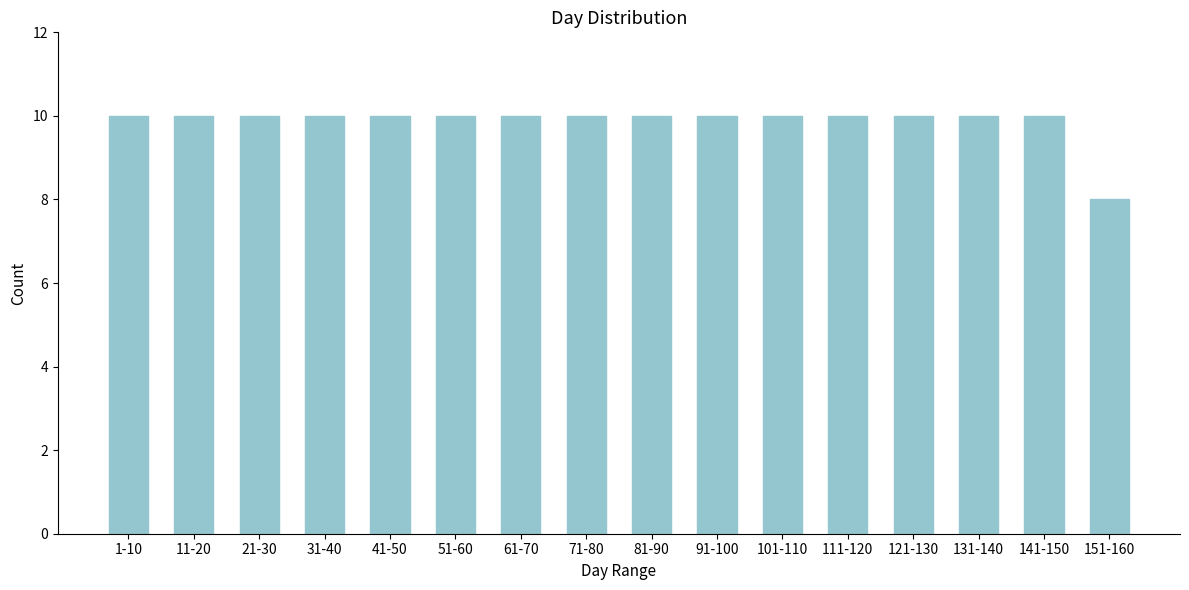

Reading left to right, what are all the values shown in this chart?

1-10=10	11-20=10	21-30=10	31-40=10	41-50=10	51-60=10	61-70=10	71-80=10	81-90=10	91-100=10	101-110=10	111-120=10	121-130=10	131-140=10	141-150=10	151-160=8